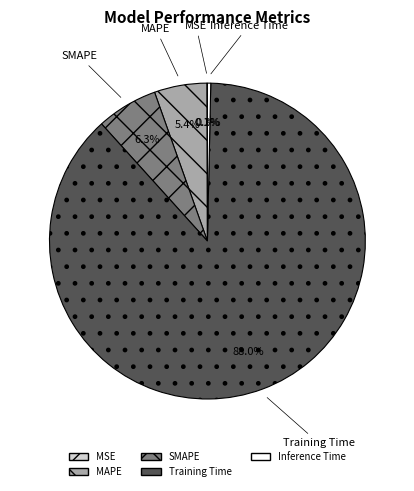

To the nearest percent, what portion does MAPE represent?

5%